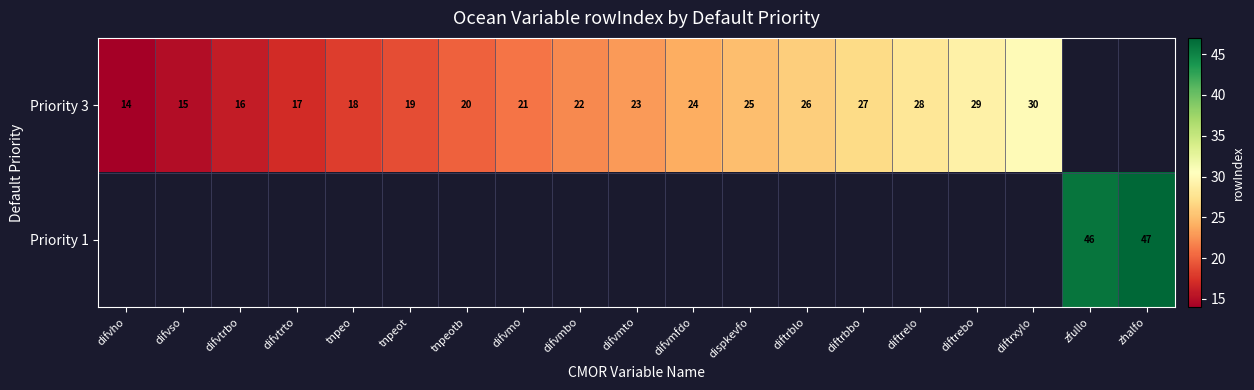

The Priority 3 series shows 28 at difvtrto. True or false?

False